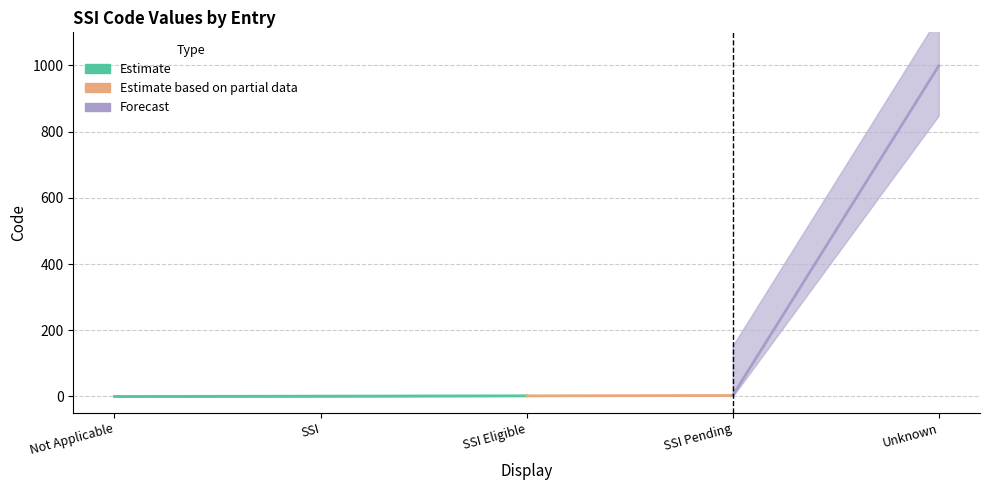

What is the sum of the values at SSI Eligible and SSI?

3